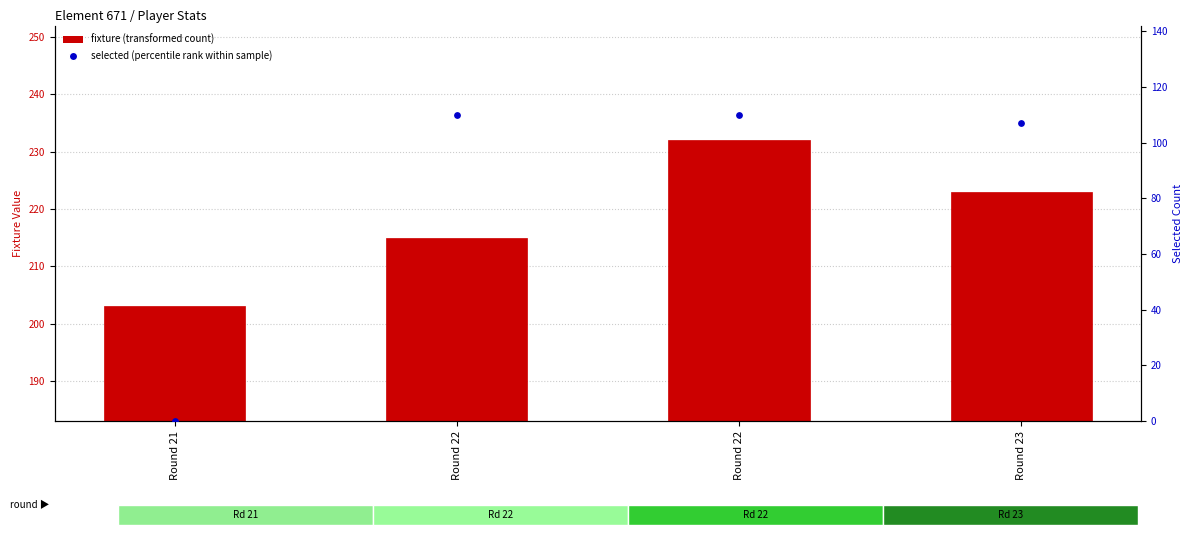

Is the value of fixture (transformed count) at Round 22 greater than the value of selected (percentile rank within sample) at Round 22?

Yes